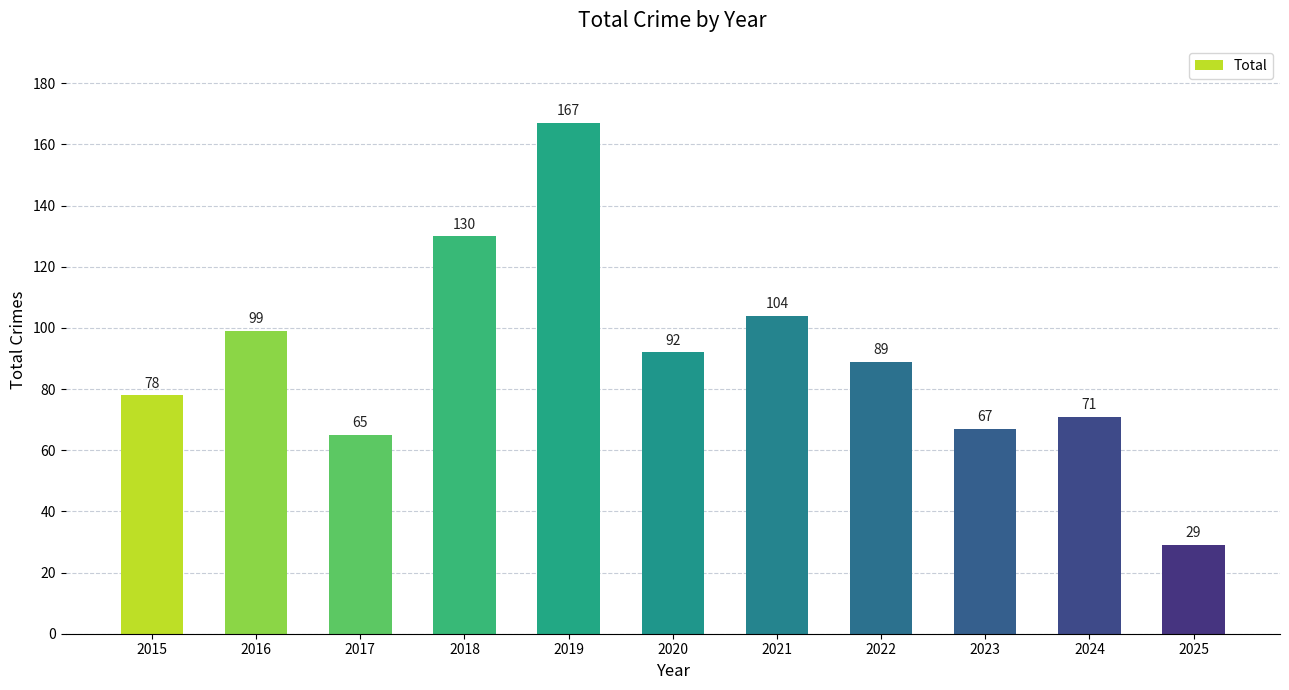

Is it true that the value at 2018 is 66?

False